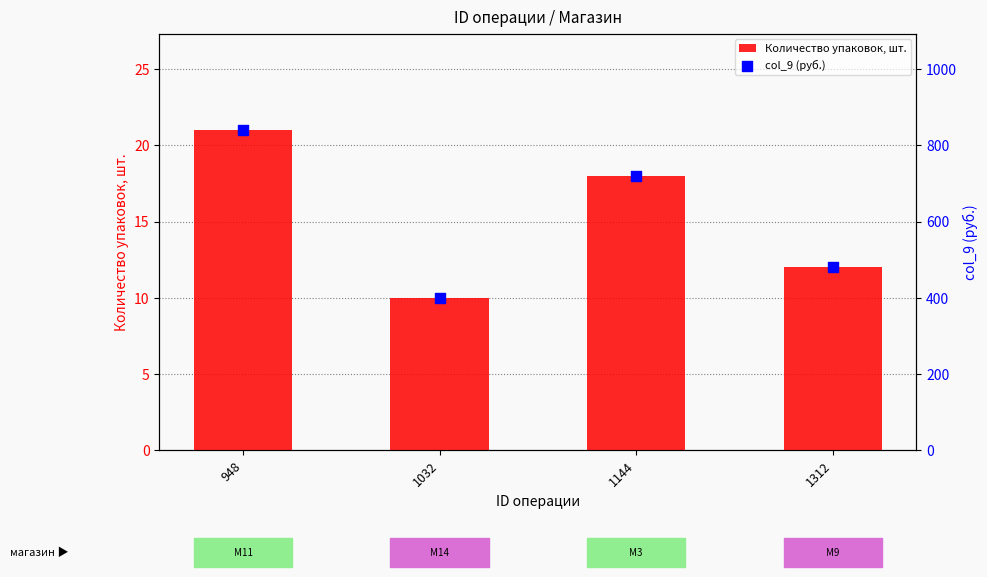

Is the value of col_9 (руб.) at 948 greater than the value of Количество упаковок, шт. at 1312?

Yes